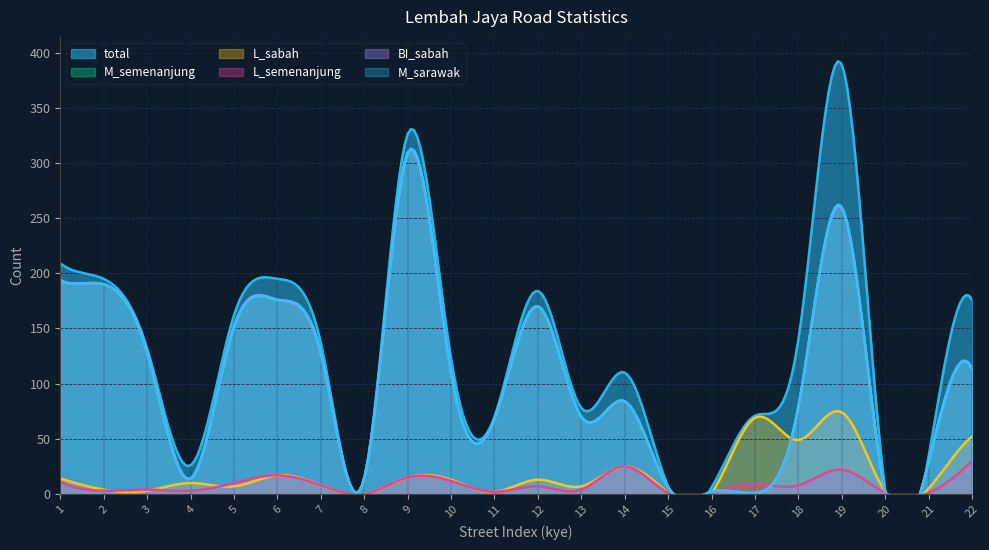

How many categories are shown in the chart?

22